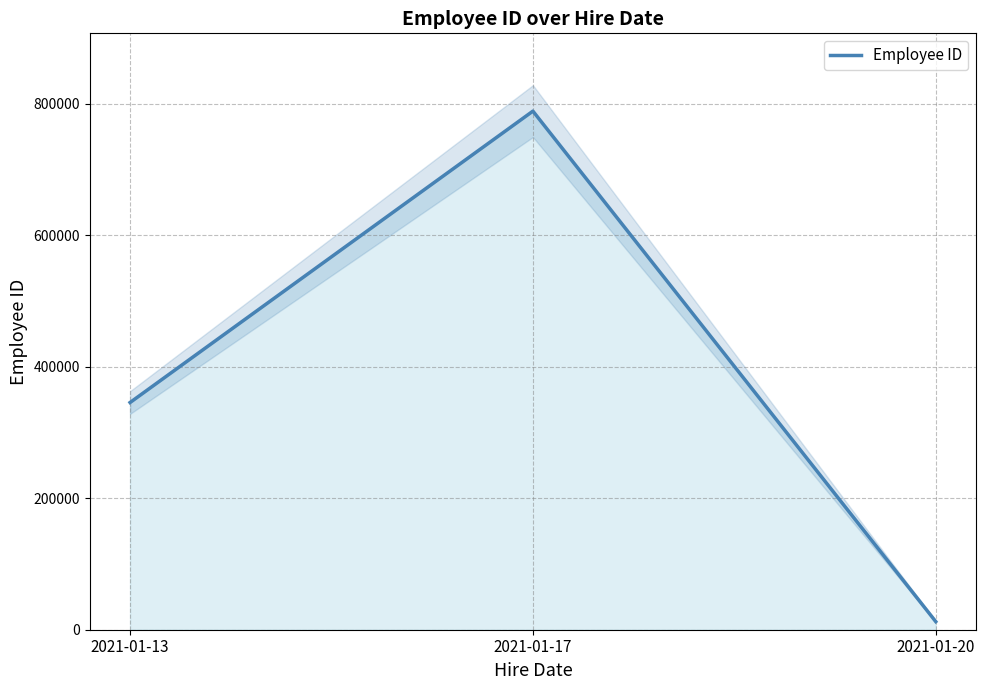

What is the value of the 3rd point from the left?

12346